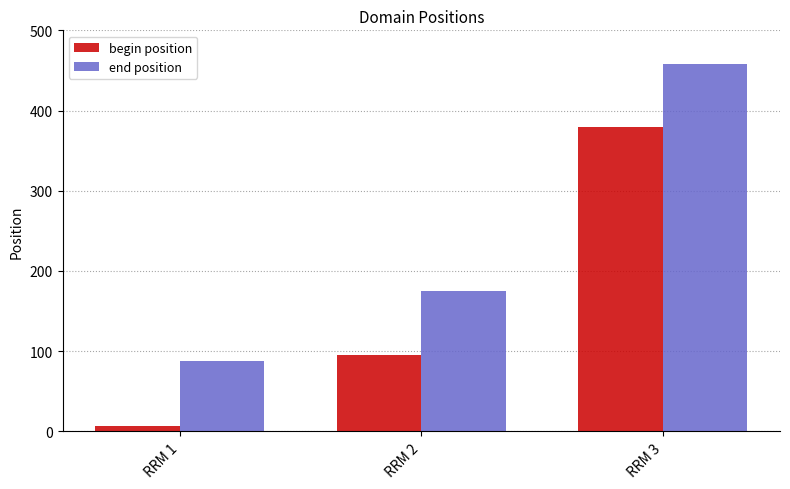

Which series changed the most between RRM 1 and RRM 3?

begin position